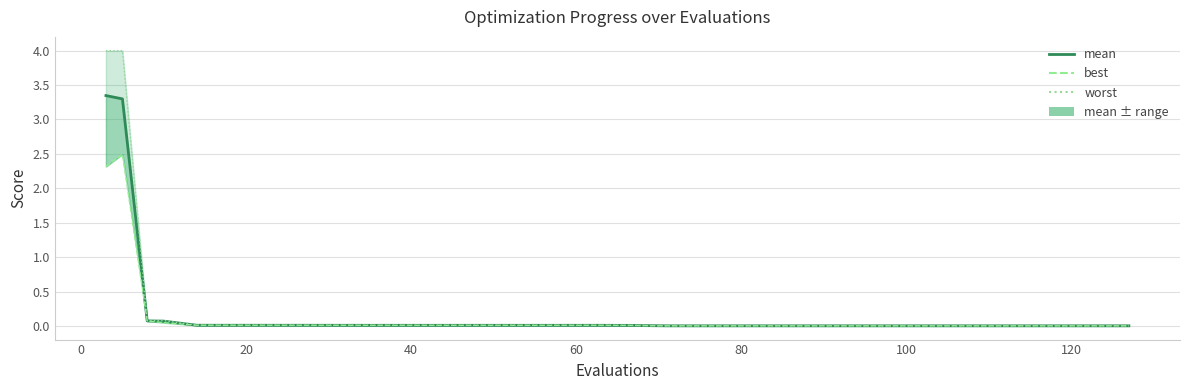

Reading left to right, extract all data points from this chart.

mean: 3.3	3.3	0.1	0.1	0.0	0.0	0.0	0.0	0.0	0.0	0.0	0.0	0.0	0.0	0.0	0.0	0.0	0.0	0.0	0.0	0.0	0.0	0.0	0.0	0.0	0.0	0.0	0.0	0.0	0.0	0.0	0.0	0.0	0.0	0.0	0.0	0.0	0.0	0.0	0.0
best: 2.3	2.5	0.1	0.0	0.0	0.0	0.0	0.0	0.0	0.0	0.0	0.0	0.0	0.0	0.0	0.0	0.0	0.0	0.0	0.0	0.0	0.0	0.0	0.0	0.0	0.0	0.0	0.0	0.0	0.0	0.0	0.0	0.0	0.0	0.0	0.0	0.0	0.0	0.0	0.0
worst: 4.0	4.0	0.1	0.1	0.0	0.0	0.0	0.0	0.0	0.0	0.0	0.0	0.0	0.0	0.0	0.0	0.0	0.0	0.0	0.0	0.0	0.0	0.0	0.0	0.0	0.0	0.0	0.0	0.0	0.0	0.0	0.0	0.0	0.0	0.0	0.0	0.0	0.0	0.0	0.0